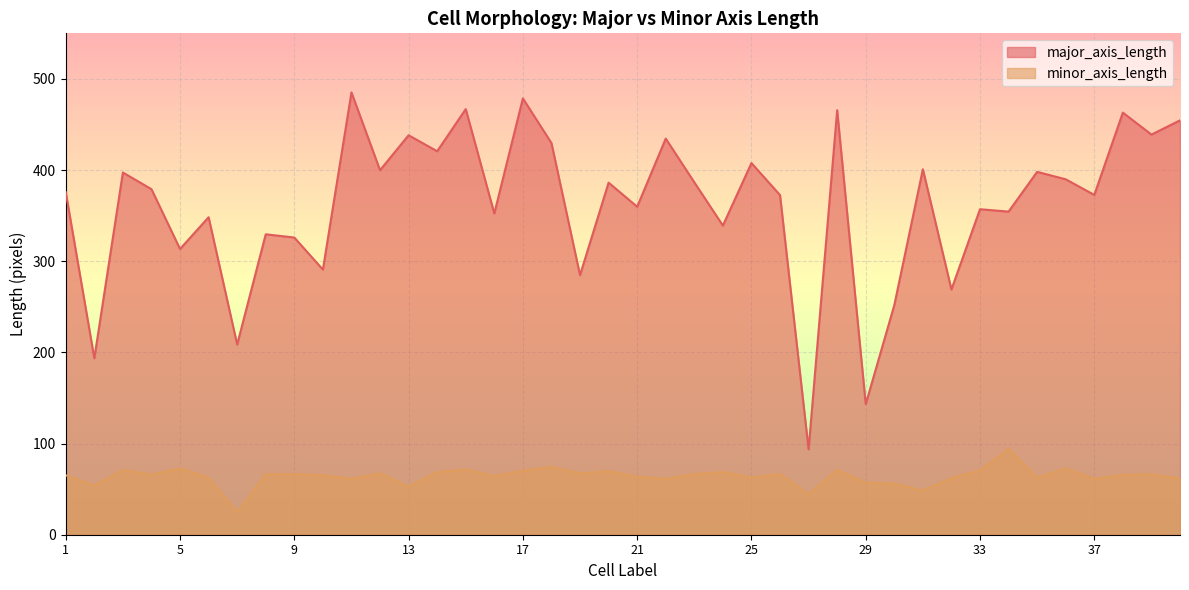

List the series in order of their overall mean, lowest first.

minor_axis_length, major_axis_length